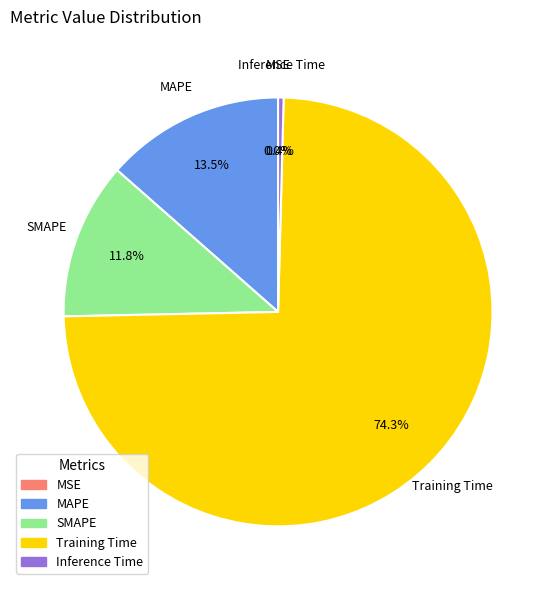

Is it true that MAPE is 14% of the pie?

True